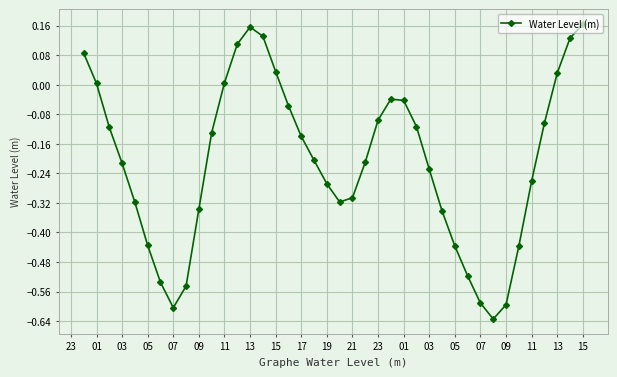

How many interior local valleys (lower than both neighbors) does the data have?

3